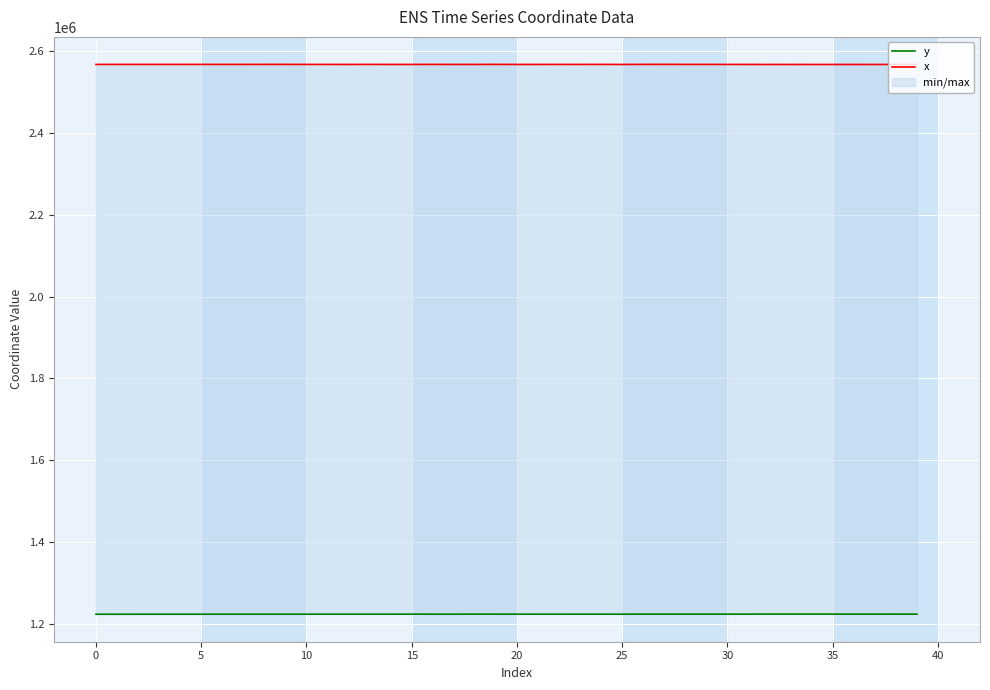

Reading left to right, what are all the values shown in this chart?

y: 1222826.4	1222771.6	1222837.6	1222838.3	1222853.6	1222862.5	1222868.4	1222870.7	1222882.2	1222888.9	1222903.9	1222904.7	1222920.6	1222902.8	1222916.0	1222930.3	1222909.0	1222911.0	1222932.3	1222915.1	1222904.6	1222942.7	1222934.0	1222948.7	1222926.6	1222886.3	1222970.5	1222946.4	1222998.4	1223004.6	1222997.2	1222992.7	1223109.1	1223092.1	1223120.3	1223091.8	1223075.6	1223058.1	1223107.0	1222988.8
x: 2568081.5	2568064.0	2568083.0	2568083.1	2568085.3	2568086.9	2568088.0	2568088.4	2568090.7	2568092.8	2568042.3	2568051.4	2568010.7	2568097.0	2568007.0	2568018.4	2568100.8	2568003.1	2568020.0	2568104.5	2567998.0	2568028.3	2568054.0	2568033.1	2568111.3	2567983.5	2568105.4	2568123.3	2568072.5	2568077.5	2568046.3	2568013.3	2567930.0	2567910.6	2567942.0	2567970.7	2567952.7	2567933.2	2567987.6	2567978.6